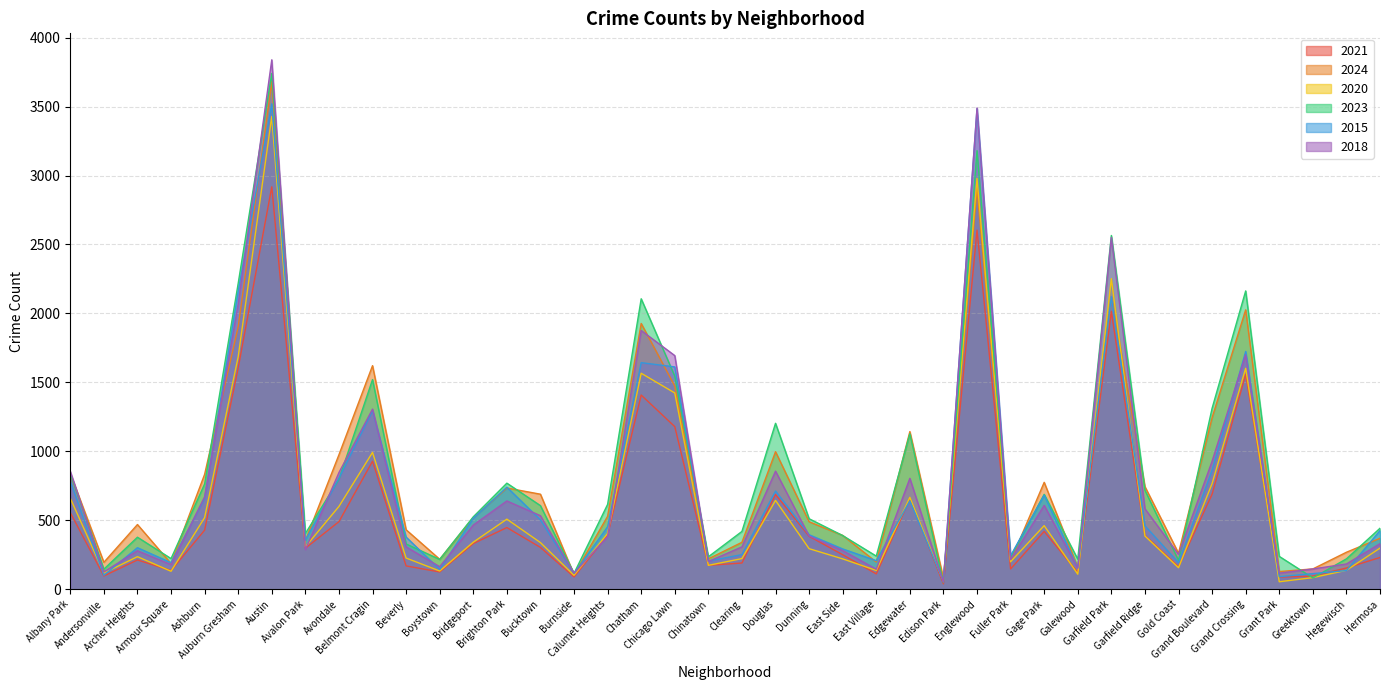

Where is the first local maximum for 2024?

Archer Heights